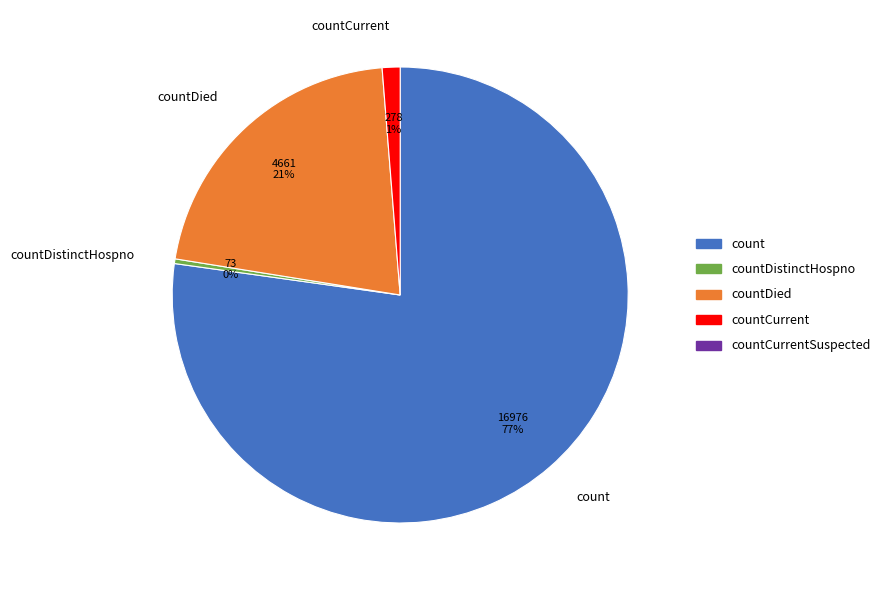

To the nearest percent, what is the average slice percentage?

25%